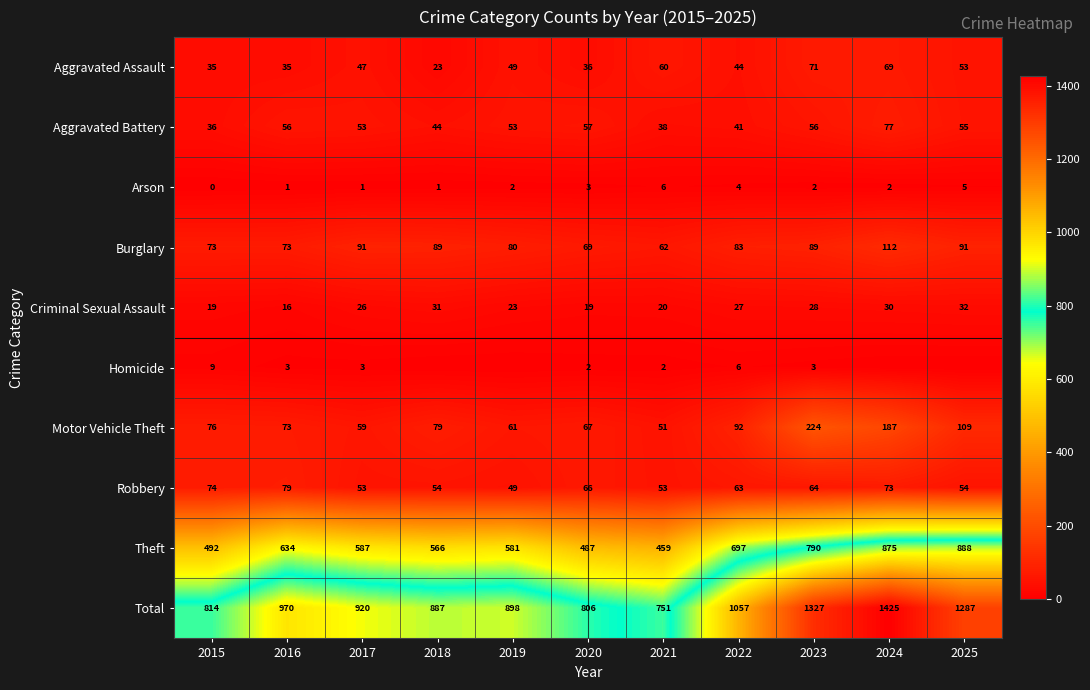

At which category is the sum across all series the highest?

2024